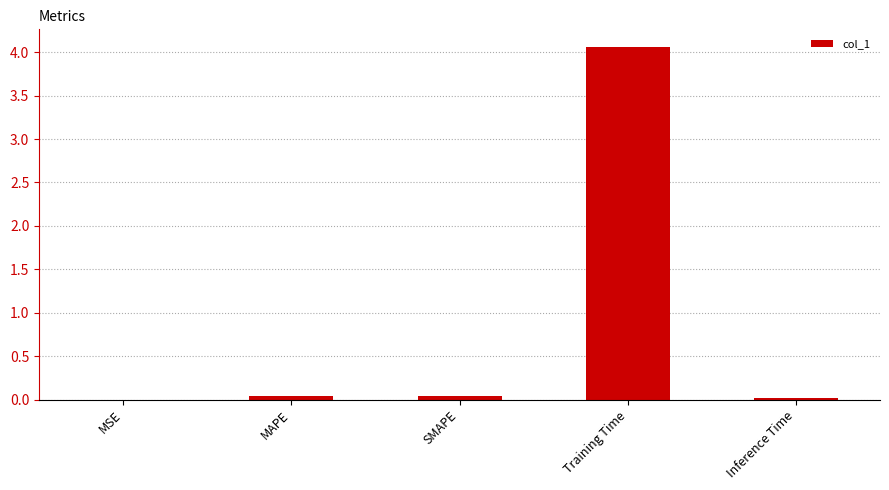

At which category does the chart reach its peak across all series?

Training Time